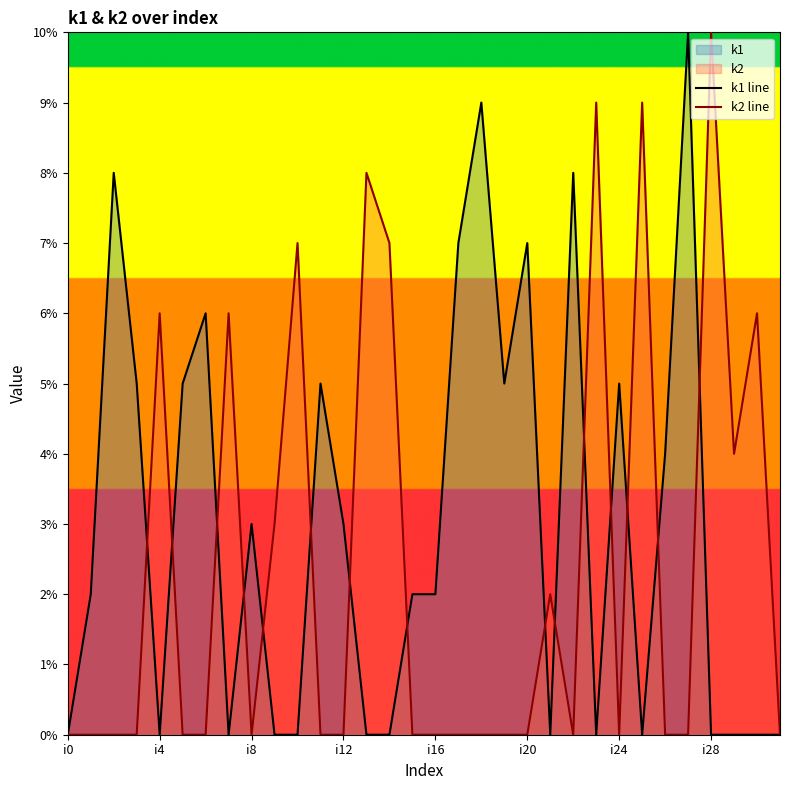

List the series in order of their overall mean, lowest first.

k2 line, k1 line